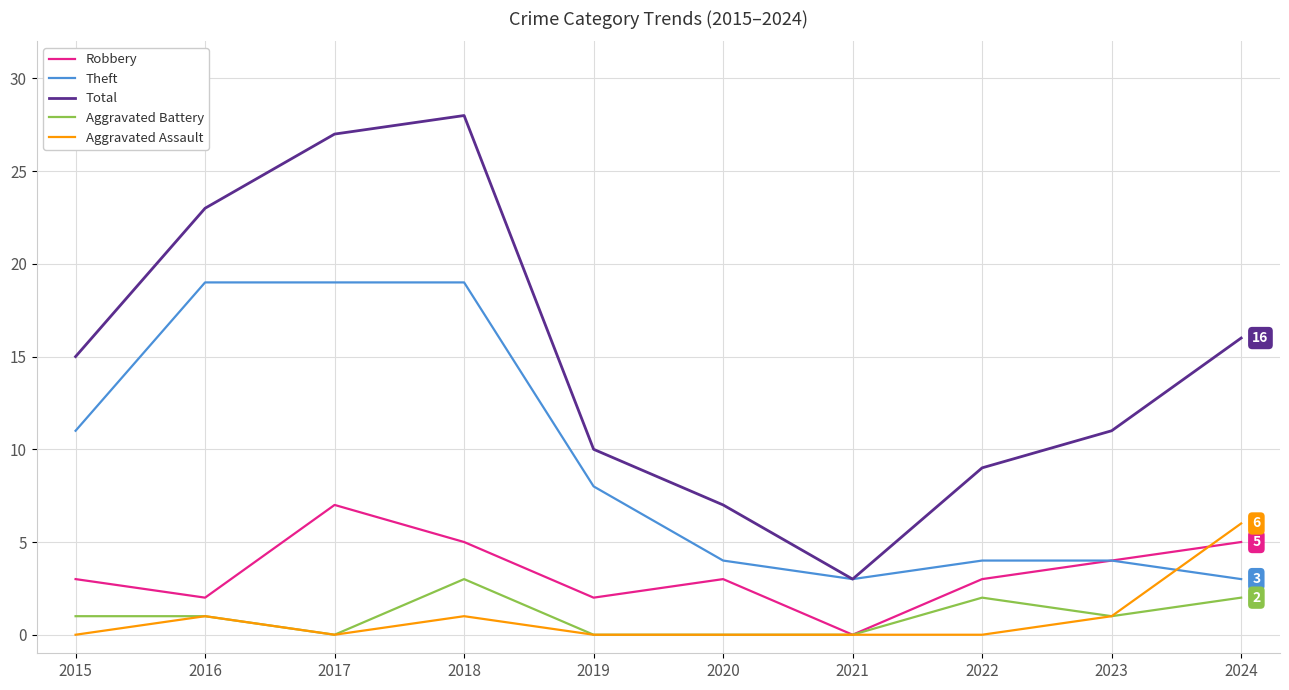

The value of Robbery at 2020 is 3. True or false?

True